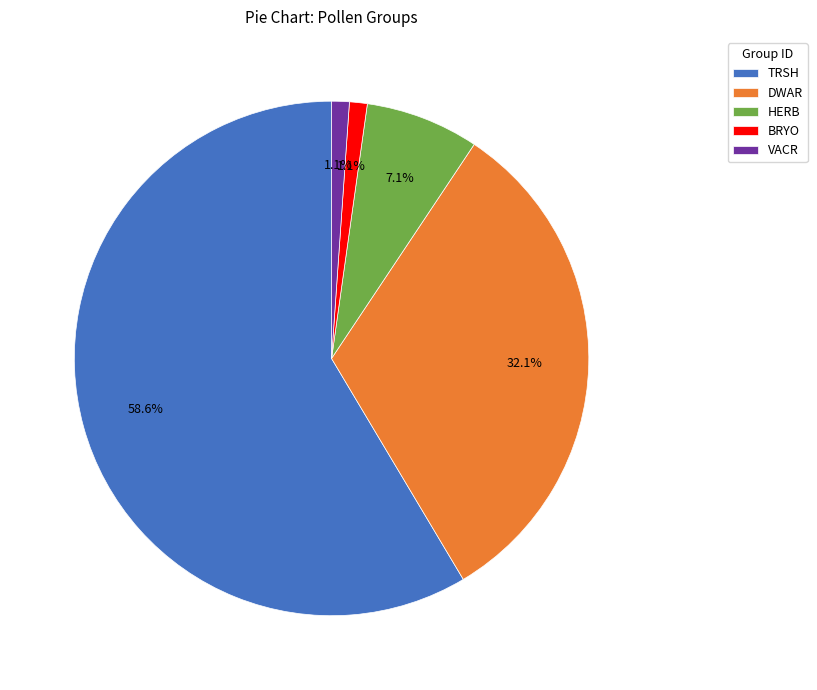

Which has a higher value, DWAR or BRYO?

DWAR